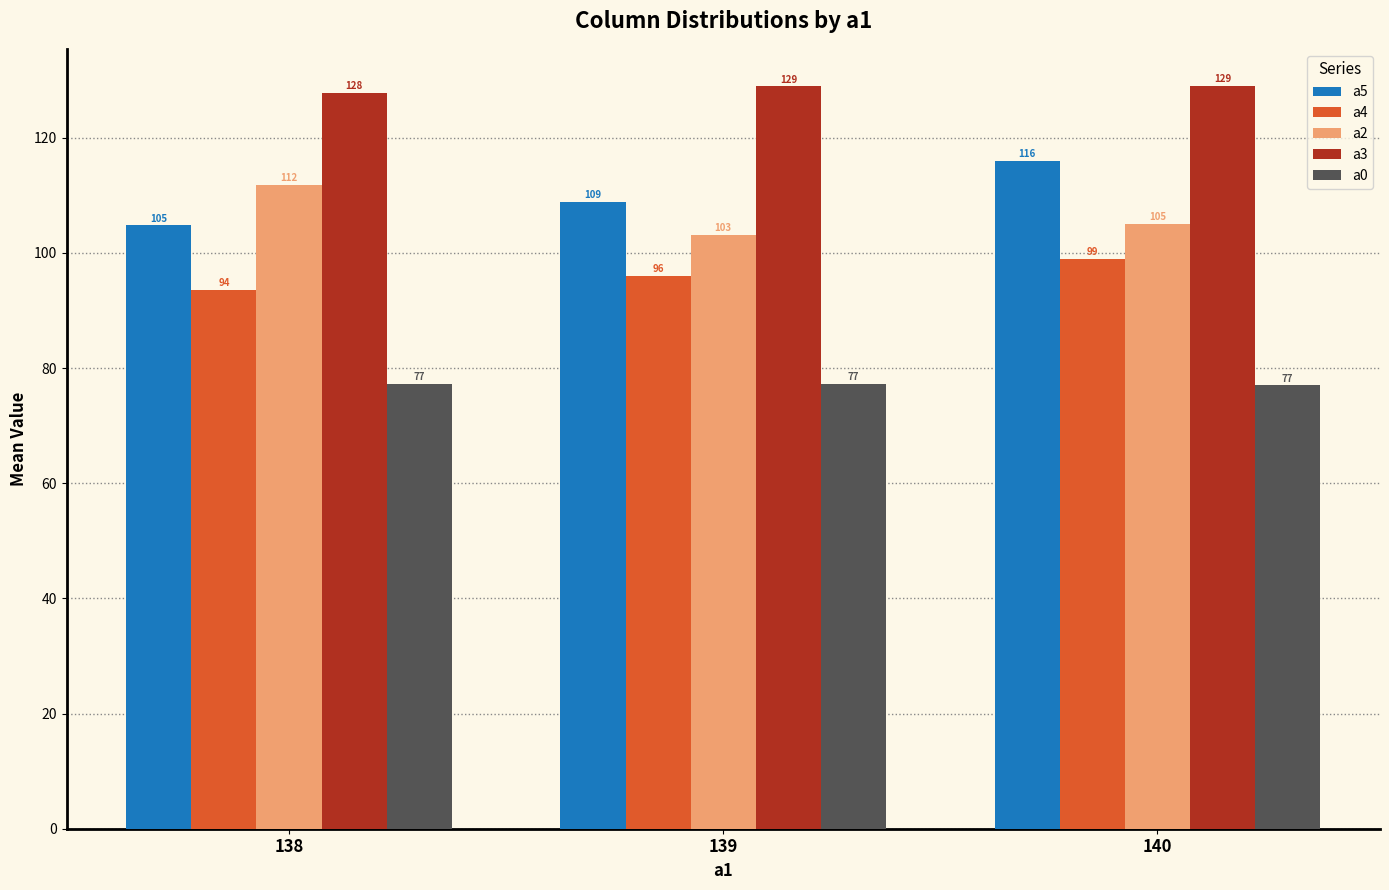

Between 139 and 140, which series saw the biggest shift?

a5